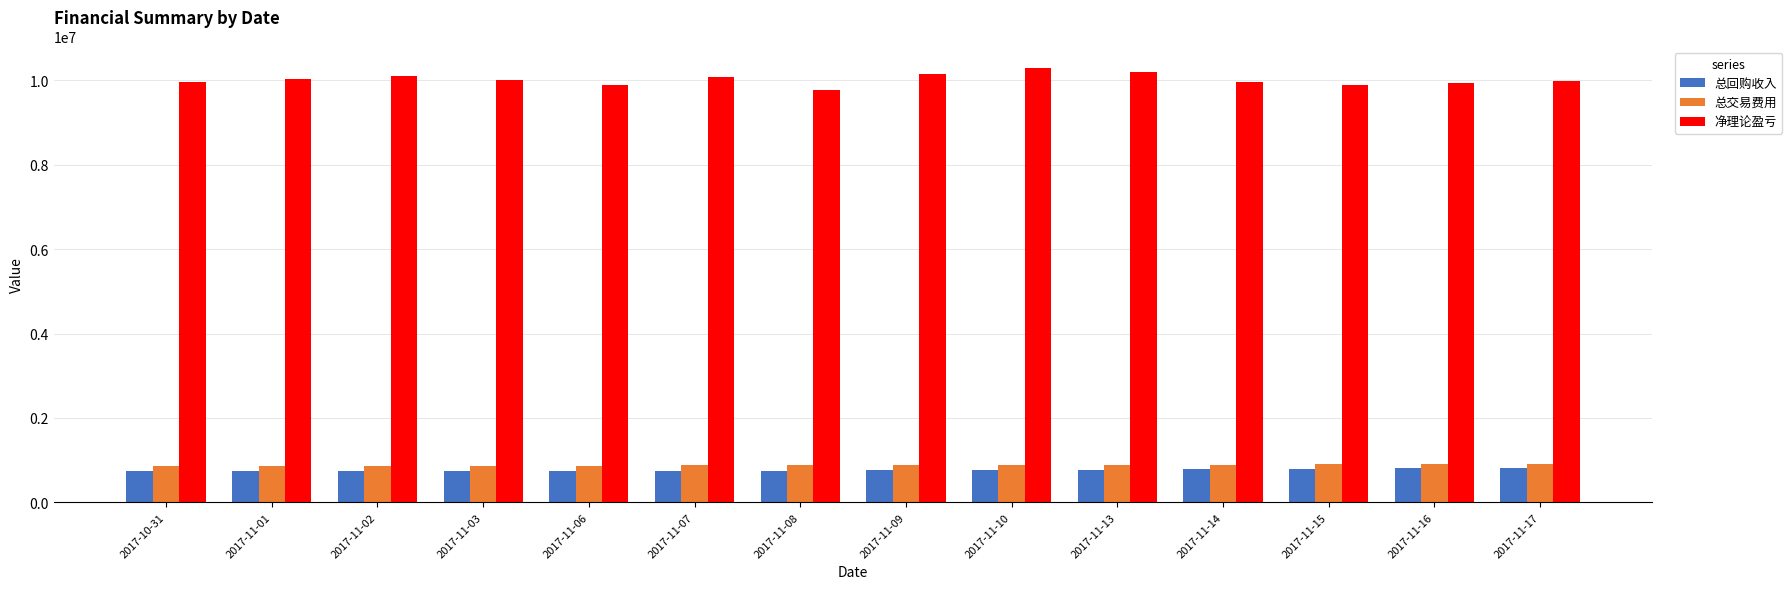

Is the value of 总交易费用 at 2017-11-10 greater than the value of 净理论盈亏 at 2017-11-17?

No